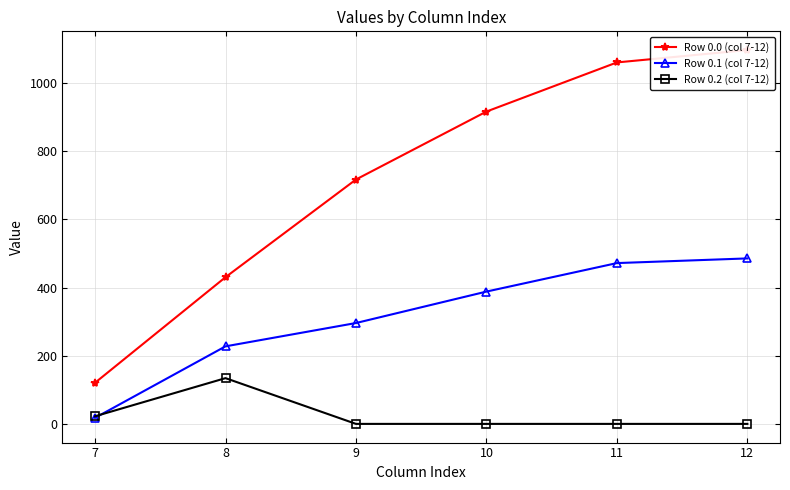

Which category has the highest value in the Row 0.1 (col 7-12) series?

12